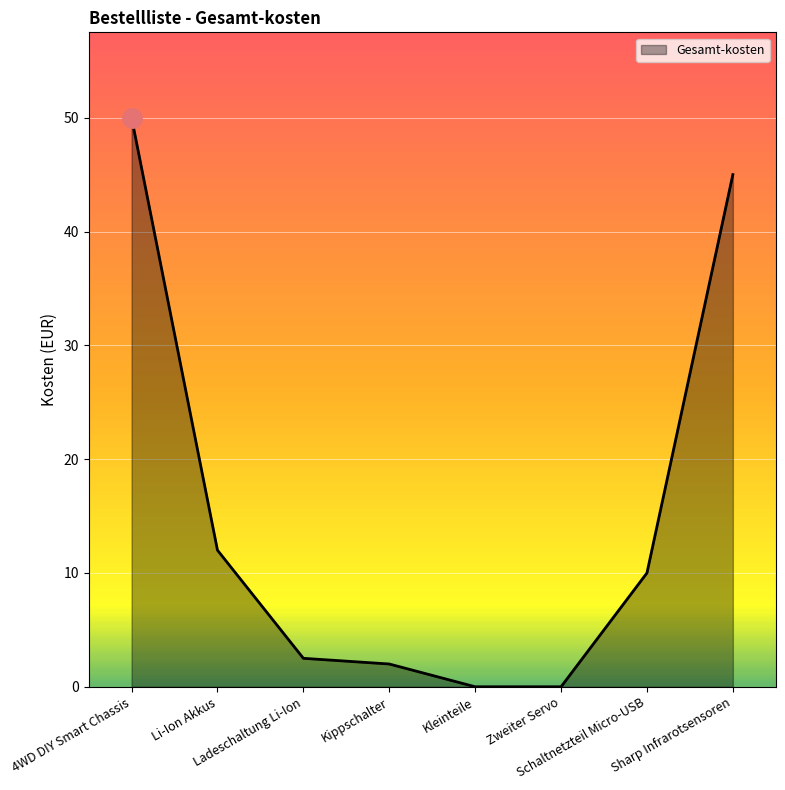

What is the sum of all values?

121.5